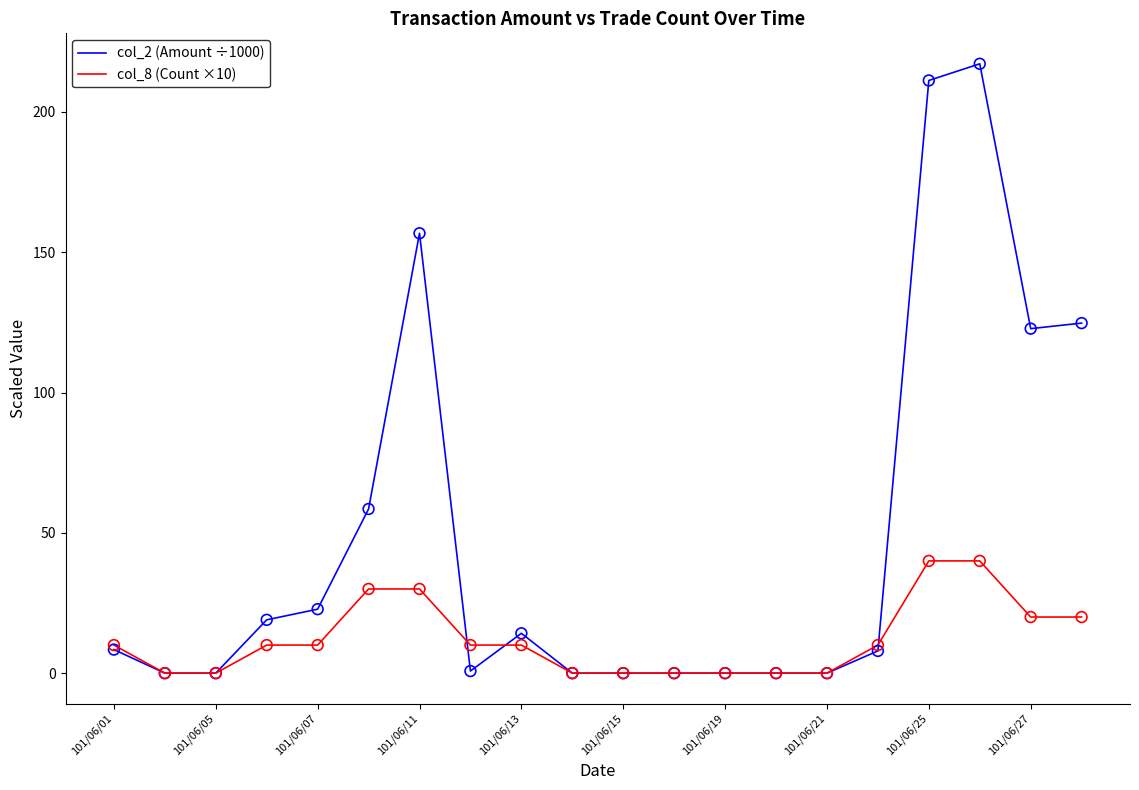

At how many categories does at least one series exceed 148?

3